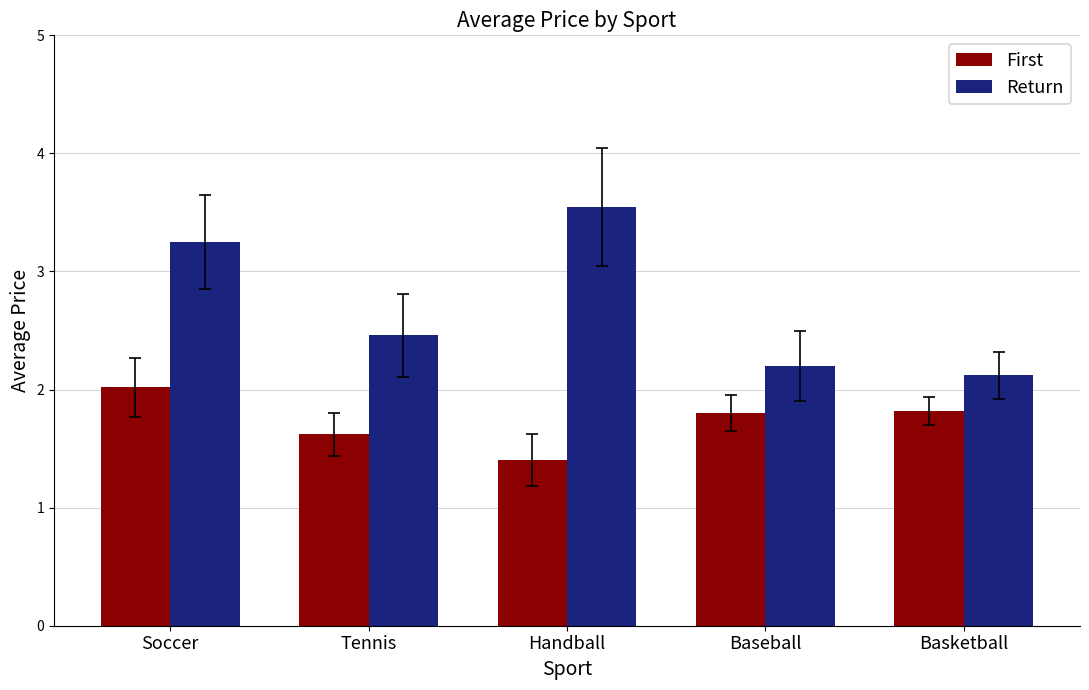

What is the total value across all series at Soccer?

5.3